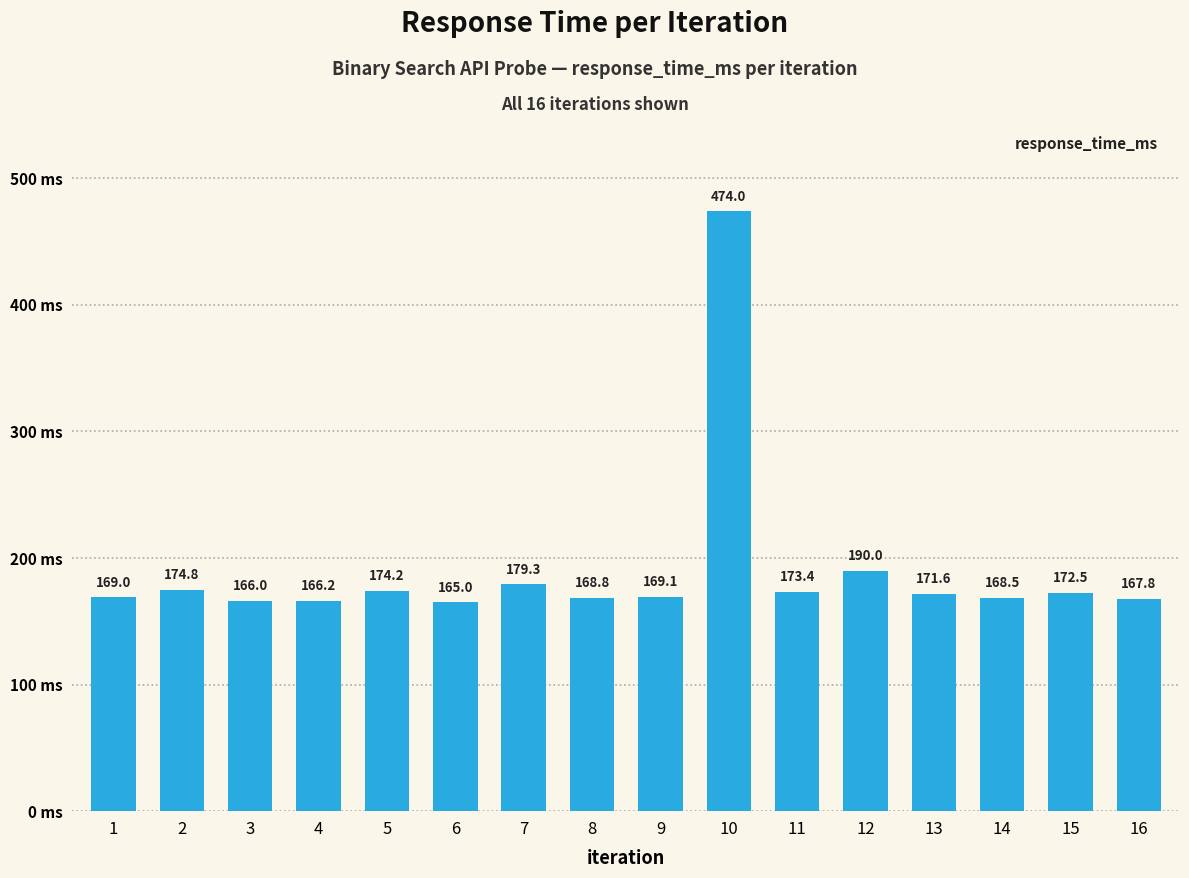

True or false: the data shows 167.8 at 16.

True